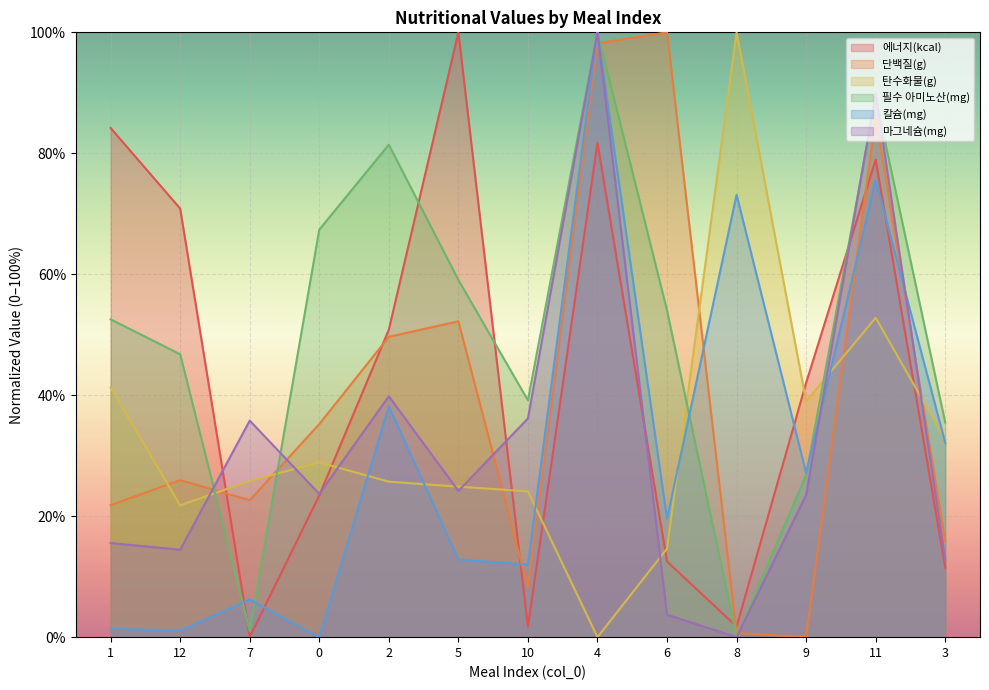

What is the difference between the second highest and second lowest values in the 칼슘(mg) series?

74.5